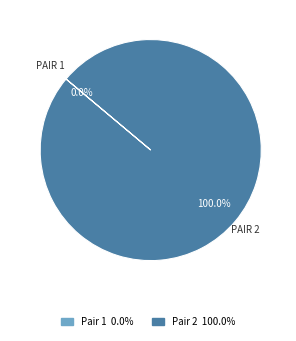

What portion of the pie excludes 1?

100.0%